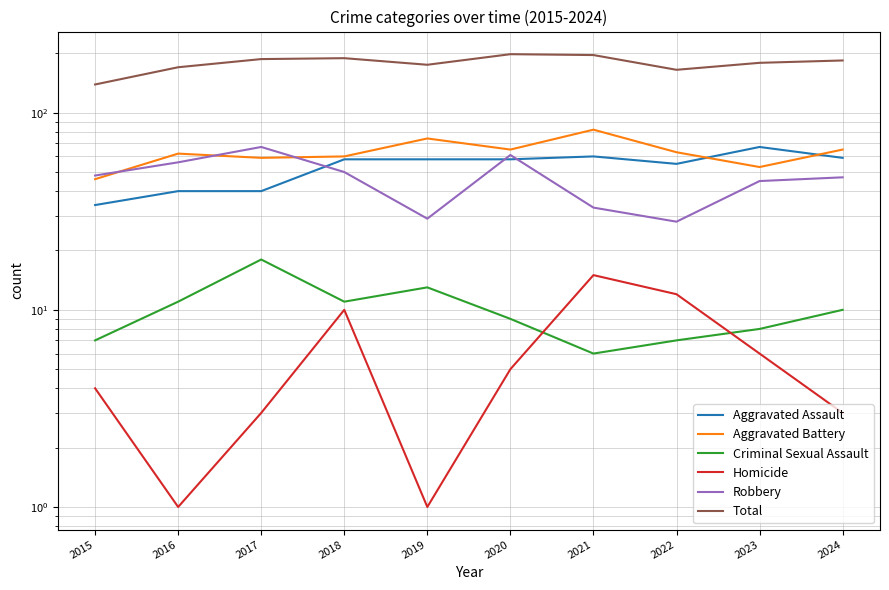

How many values in the Criminal Sexual Assault series exceed 10?

4